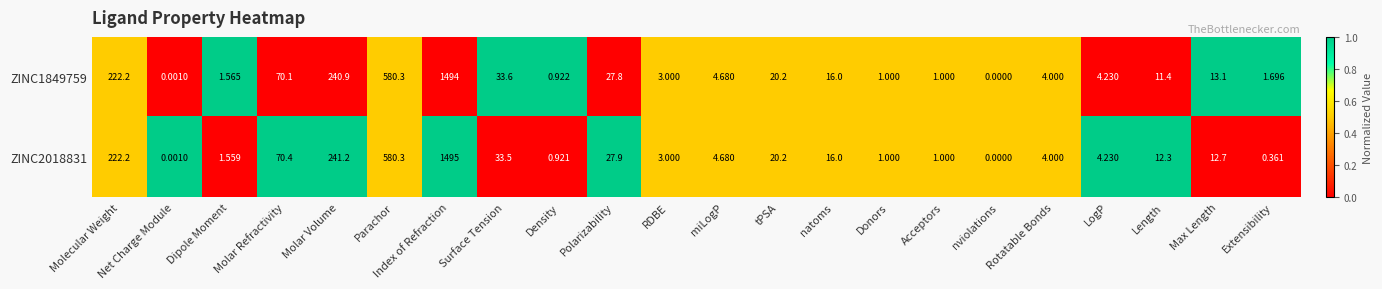

Which category has the lowest value in the ZINC1849759 series?

nviolations